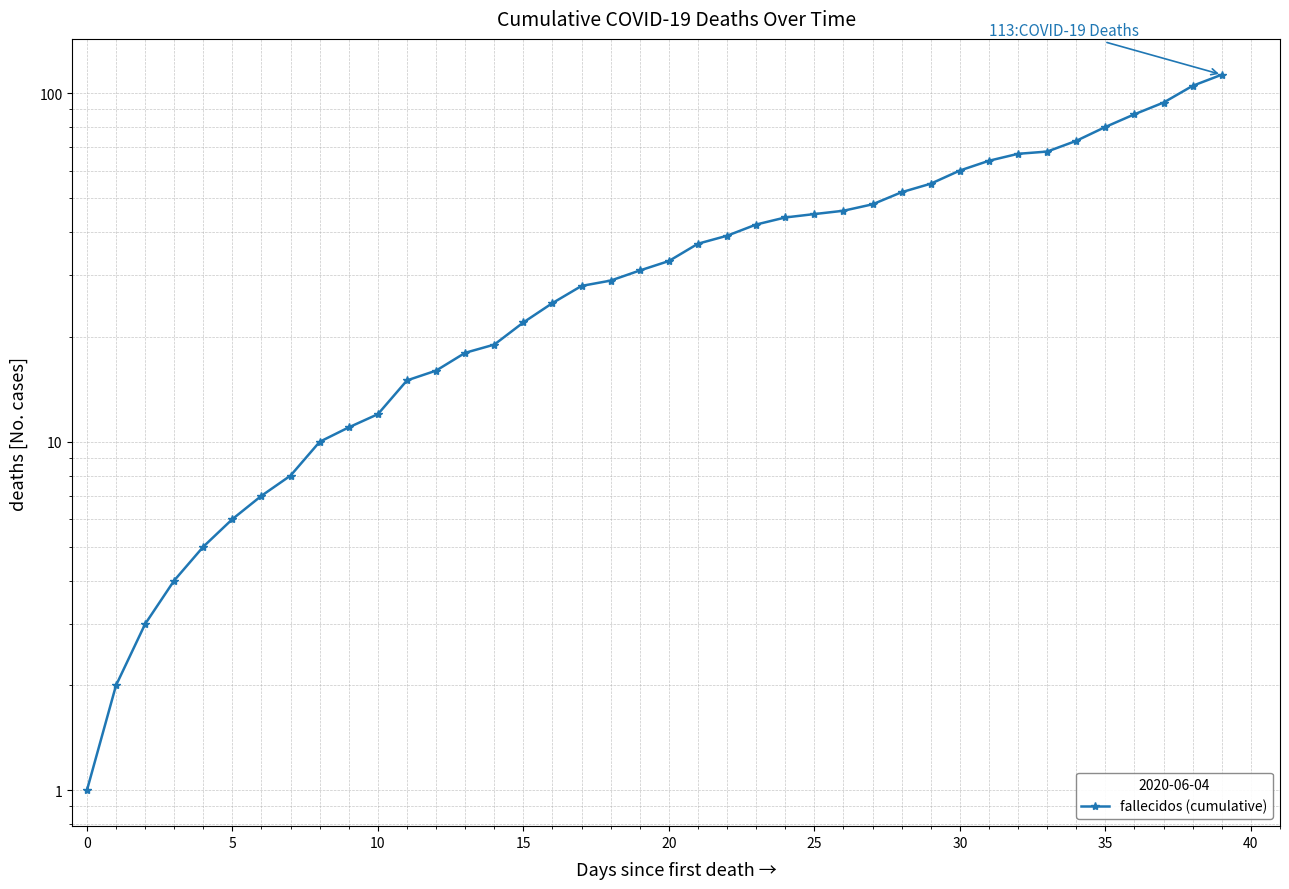

Count the number of values greater than 33.

19